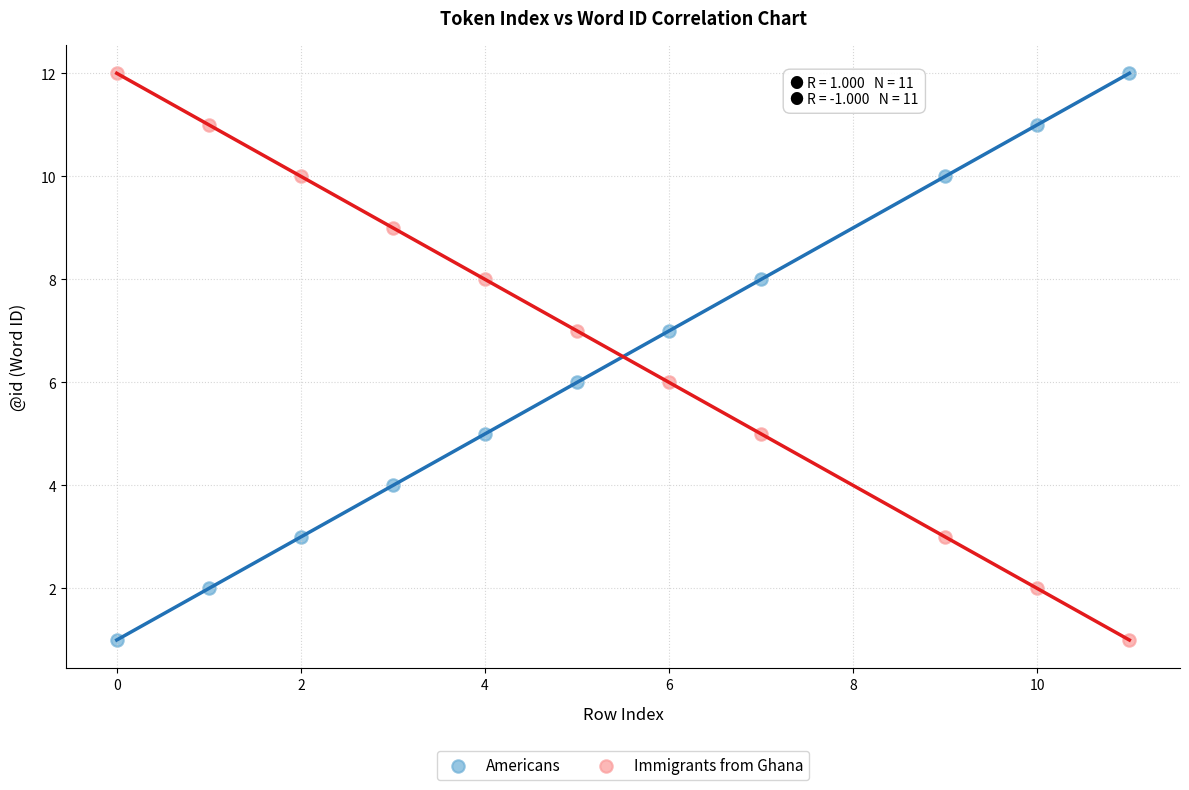

Across all data points, what is the range of Y values (max minus min)?

11